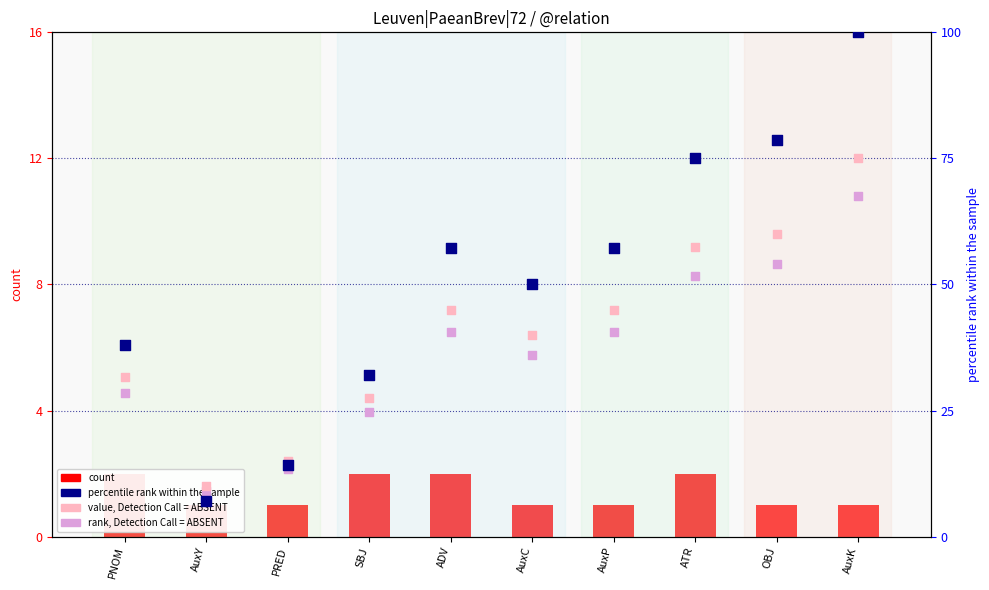

At how many categories does at least one series exceed 44?

6